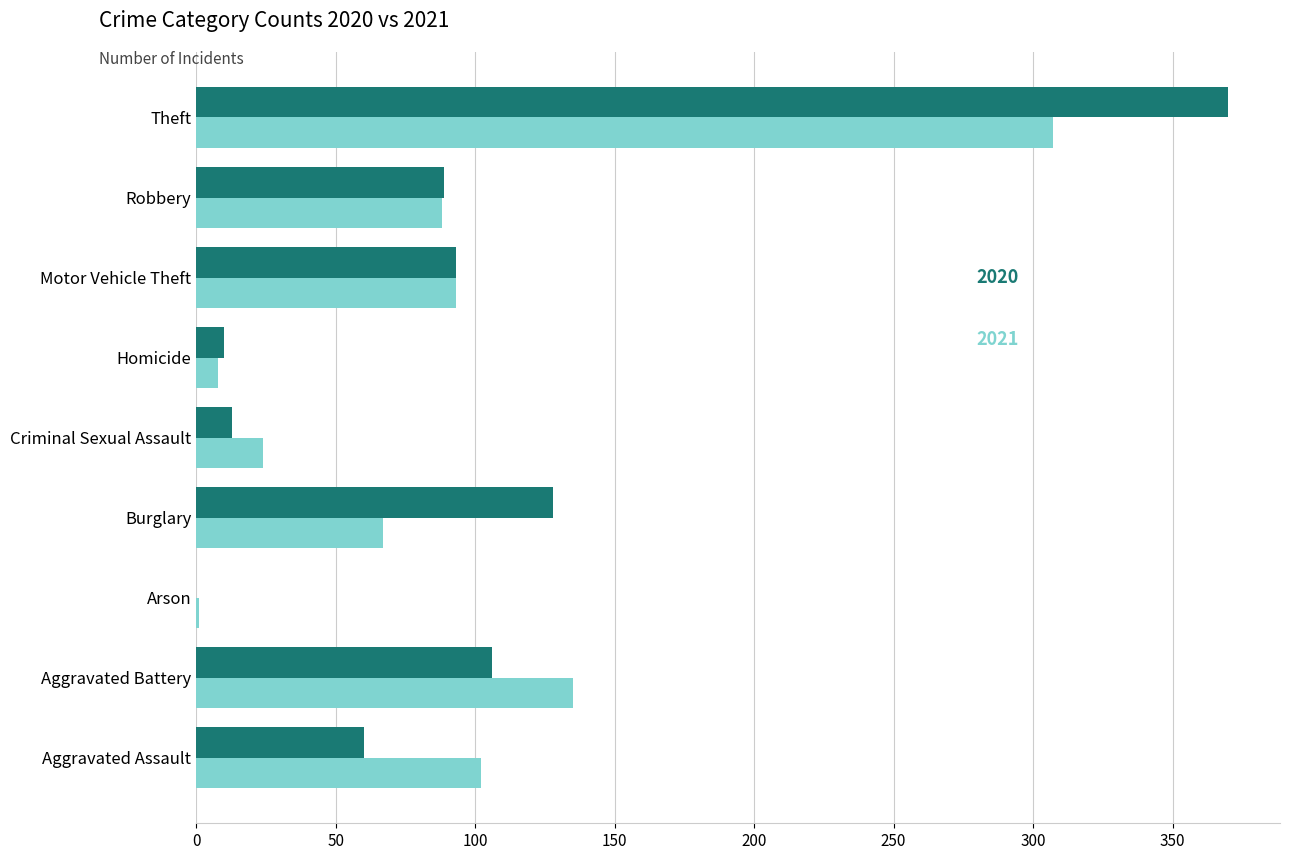

What is the total value across all series at Aggravated Assault?

162